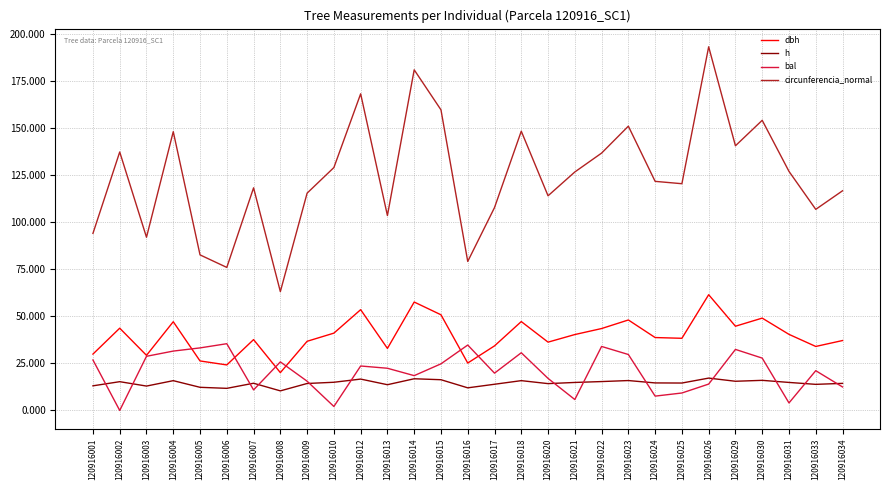

At which category does bal reach its first local valley?

120916002